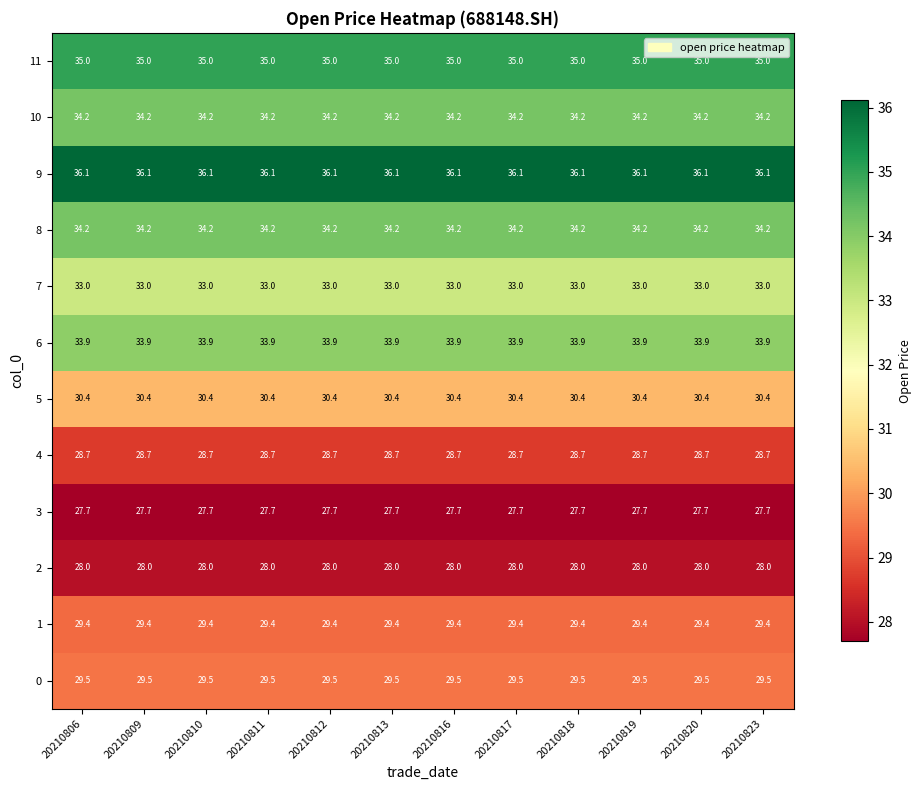

Is the value of 4 at 20210823 greater than the value of 11 at 20210816?

No